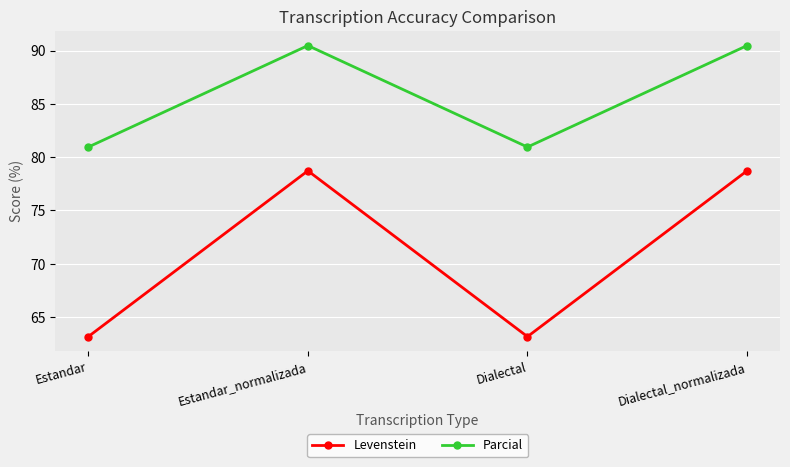

Reading right to left, transcribe all the data shown in this chart.

Levenstein: 78.7	63.2	78.7	63.2
Parcial: 90.5	81.0	90.5	81.0